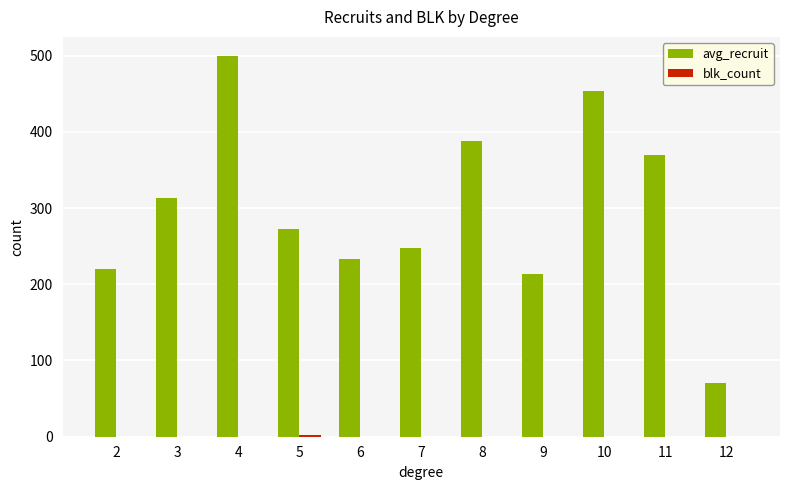

What is the maximum value shown in the chart?

499.5